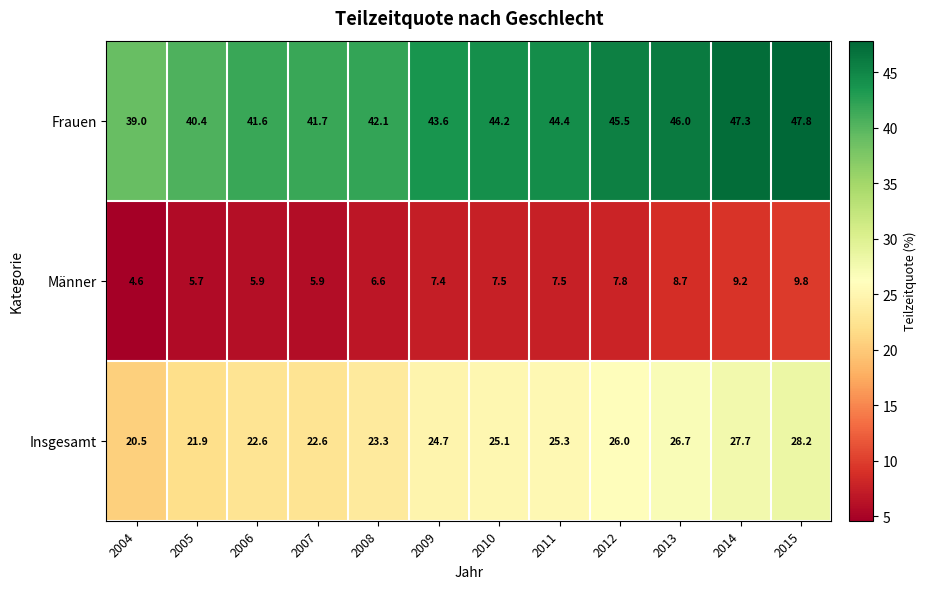

True or false: Frauen has a value of 29.1 at 2011.

False